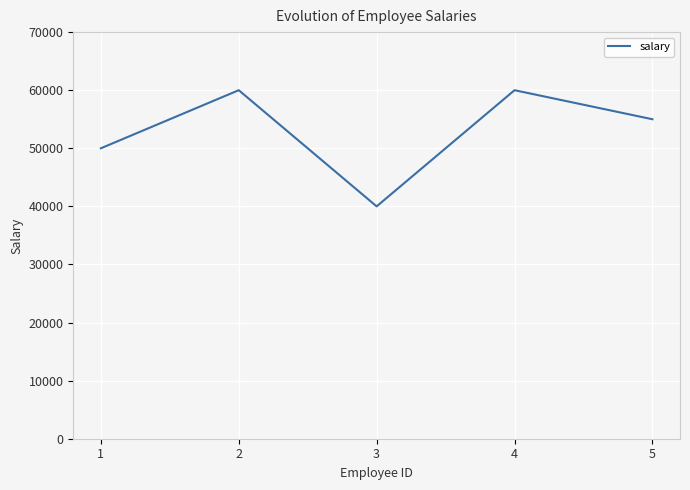

Where is the first local minimum?

3